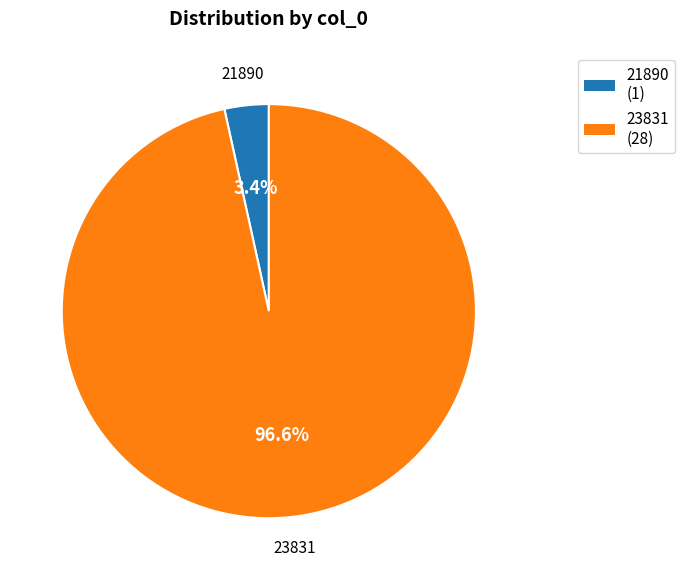

Is there a majority slice in this chart?

Yes